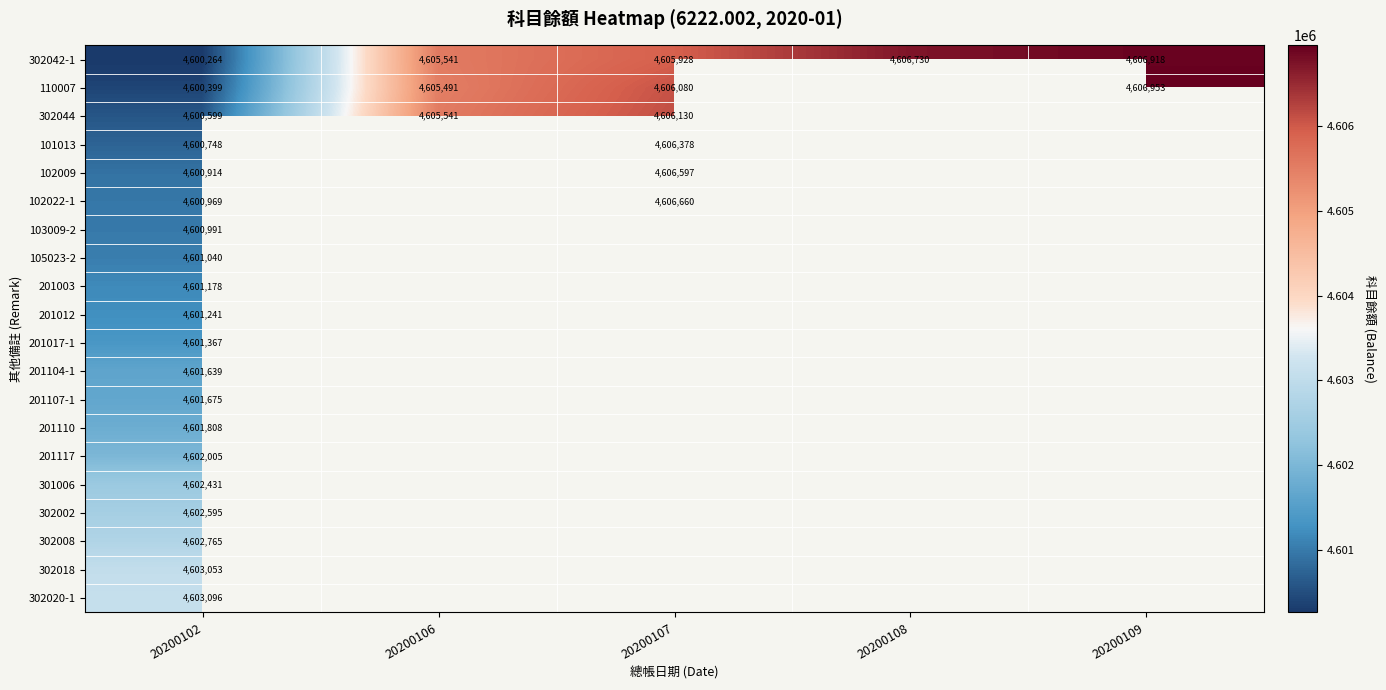

How many categories are shown in the chart?

5